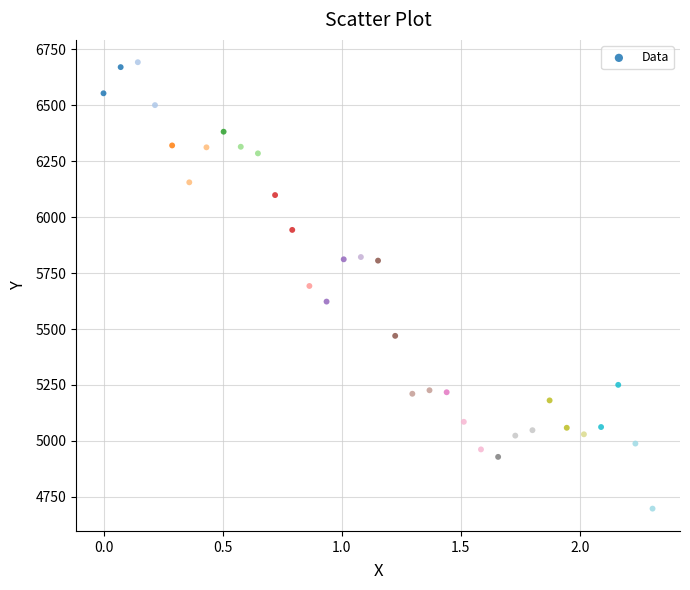

What is the range of X values (max minus min)?

2.3